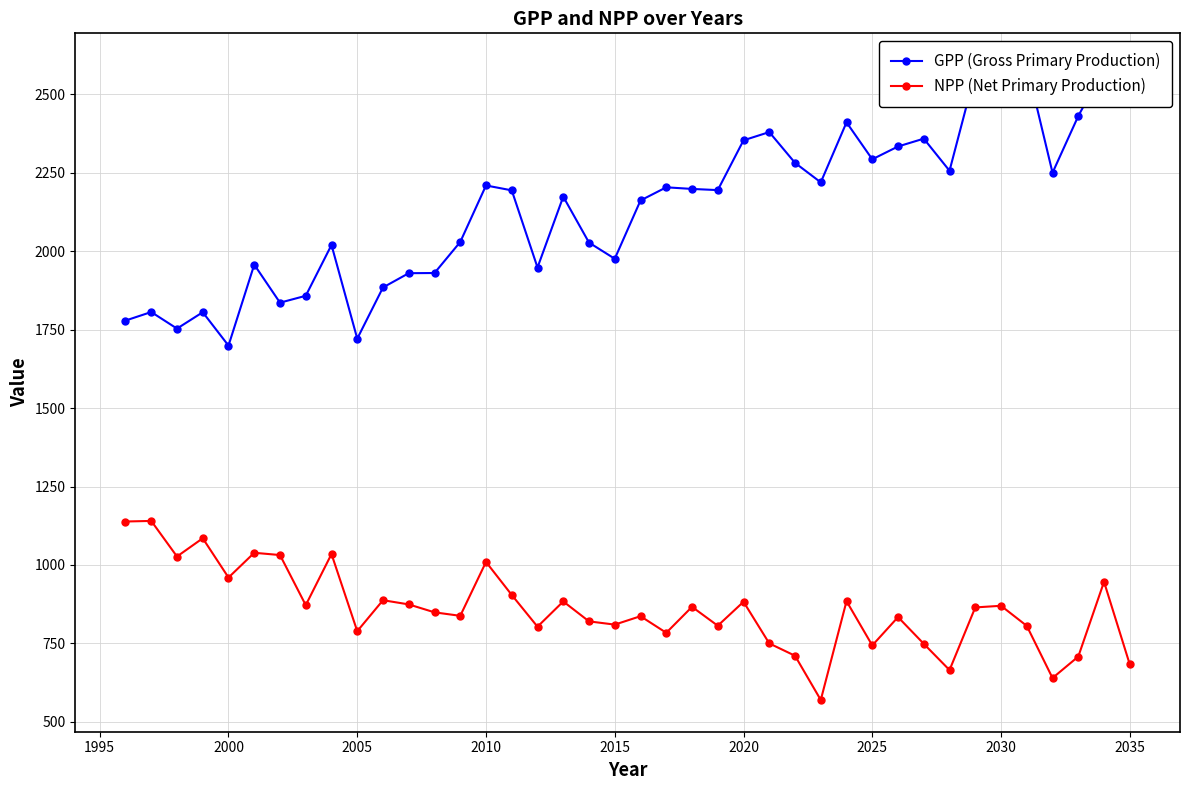

What is the lowest value of the NPP (Net Primary Production) series?

569.3